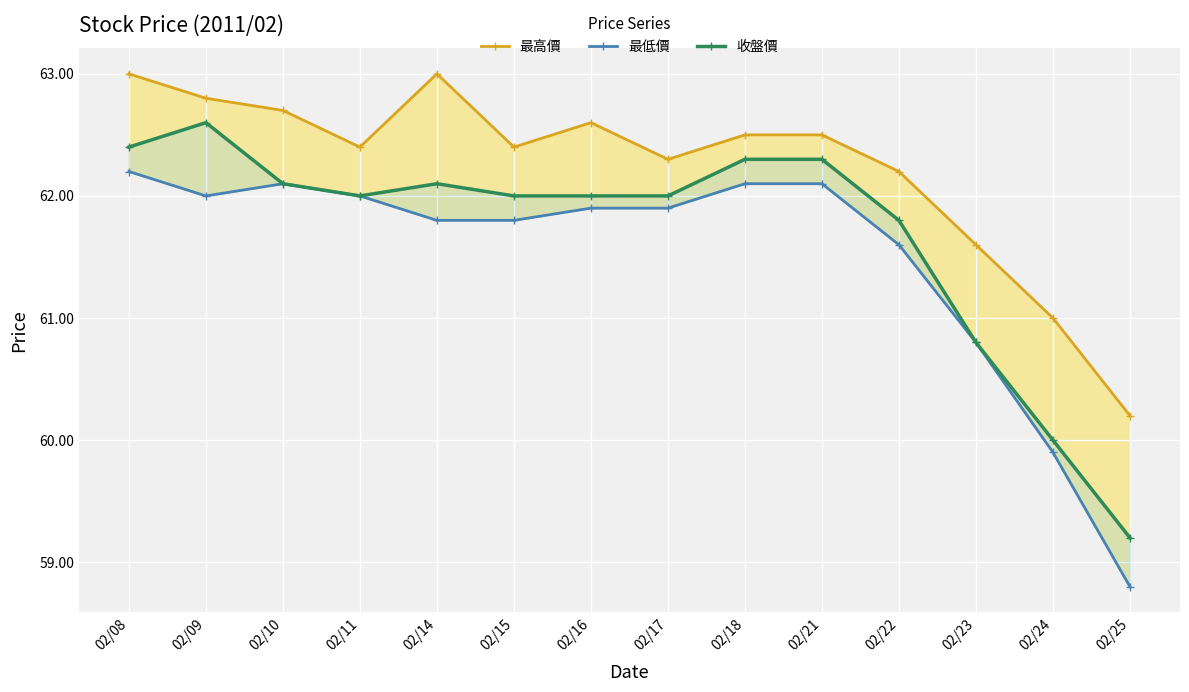

Reading right to left, what are all the values shown in this chart?

最高價: 02/25=60.2	02/24=61.0	02/23=61.6	02/22=62.2	02/21=62.5	02/18=62.5	02/17=62.3	02/16=62.6	02/15=62.4	02/14=63.0	02/11=62.4	02/10=62.7	02/09=62.8	02/08=63.0
最低價: 02/25=58.8	02/24=59.9	02/23=60.8	02/22=61.6	02/21=62.1	02/18=62.1	02/17=61.9	02/16=61.9	02/15=61.8	02/14=61.8	02/11=62.0	02/10=62.1	02/09=62.0	02/08=62.2
收盤價: 02/25=59.2	02/24=60.0	02/23=60.8	02/22=61.8	02/21=62.3	02/18=62.3	02/17=62.0	02/16=62.0	02/15=62.0	02/14=62.1	02/11=62.0	02/10=62.1	02/09=62.6	02/08=62.4